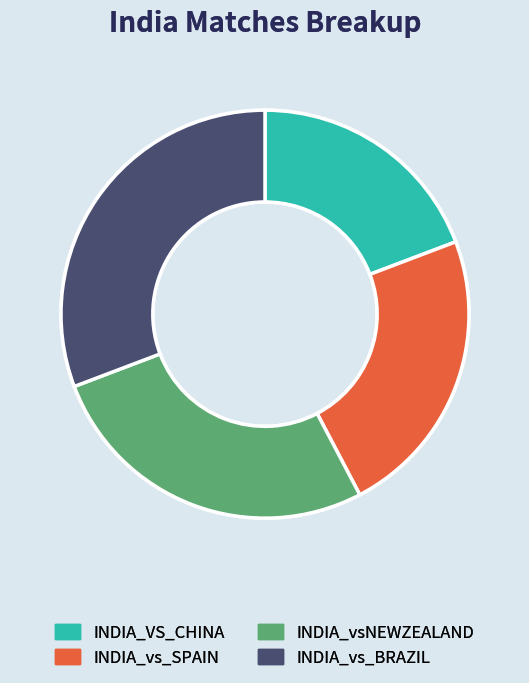

Between INDIA_vs_SPAIN and INDIA_vs_BRAZIL, which is larger?

INDIA_vs_BRAZIL